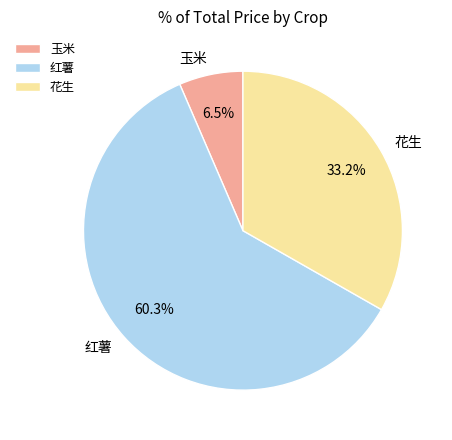

What is the total percentage of 红薯 and 玉米?

66.8%